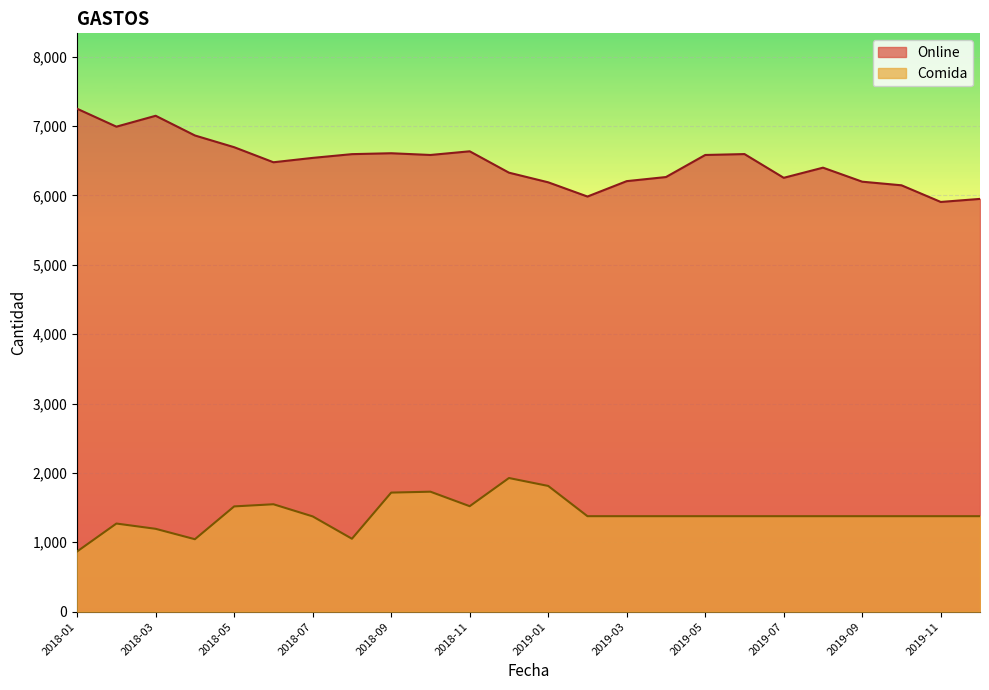

What is the label of the 11th point from the left?

2018-11